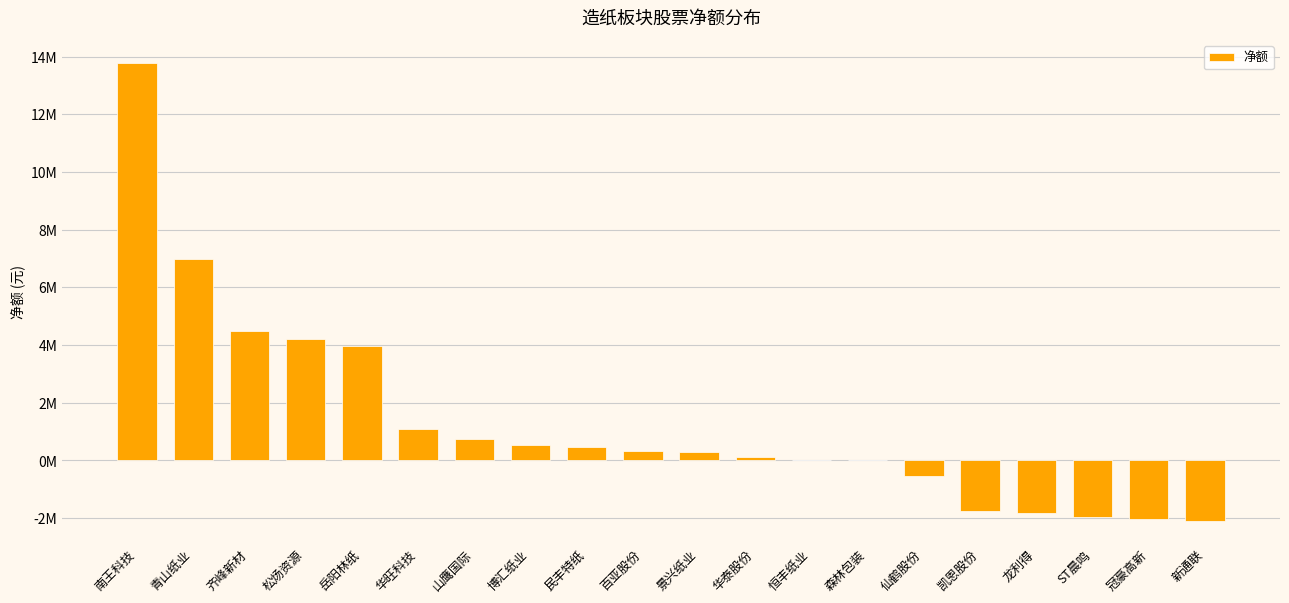

Reading left to right, list all the values displayed in this chart.

13782135	6980265	4485650	4213715	3964970	1095974	751399	540895	466320	309818	307580	109290	15906	0	-546905	-1753019	-1829358	-1946460	-2045063	-2090715